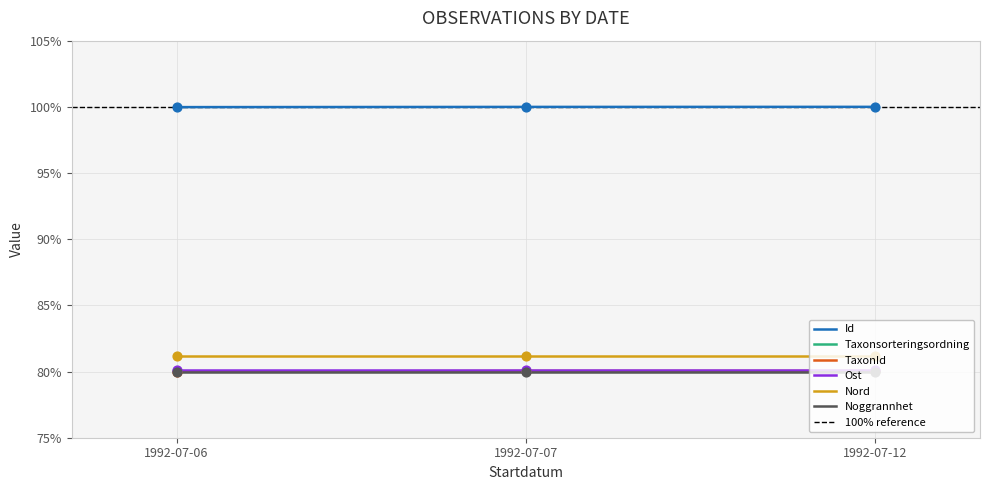

Is the value of TaxonId at 1992-07-06 greater than the value of Id at 1992-07-06?

No